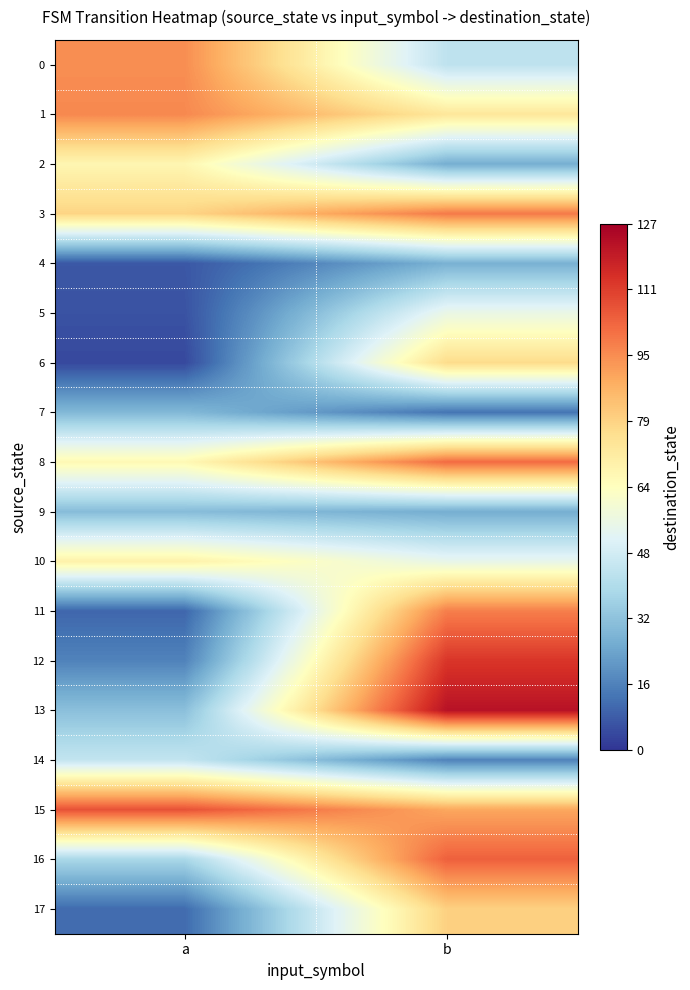

List the series in order of their peak value, highest first.

13, 12, 15, 16, 8, 3, 11, 1, 0, 17, 6, 10, 2, 5, 14, 9, 7, 4